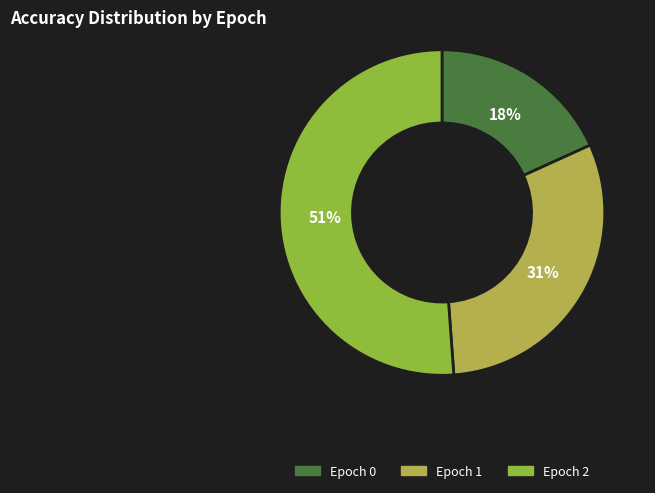

Is the sum of Epoch 0 and Epoch 1 greater than half?

No